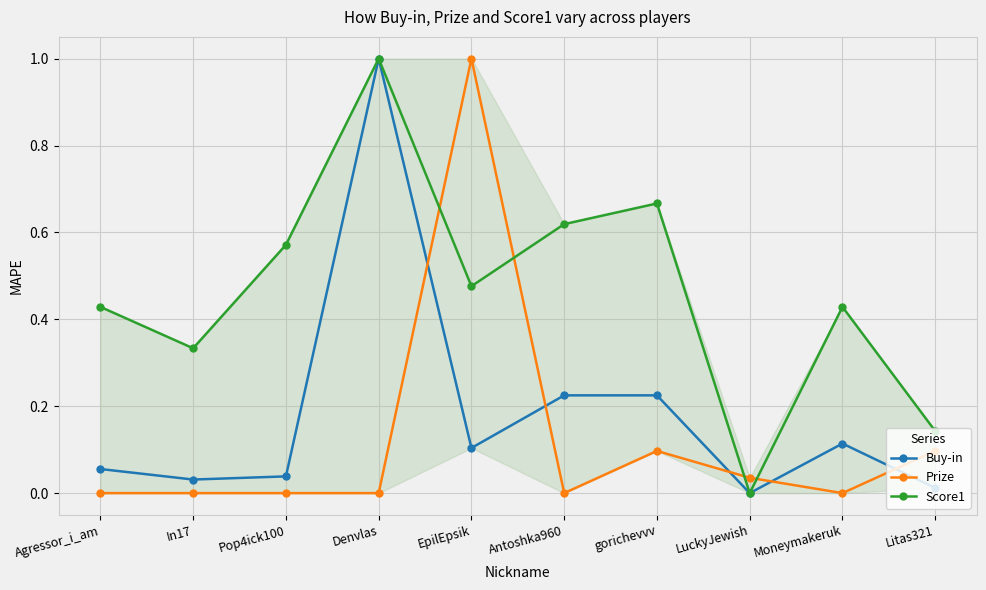

True or false: Prize and Score1 cross at least once.

True